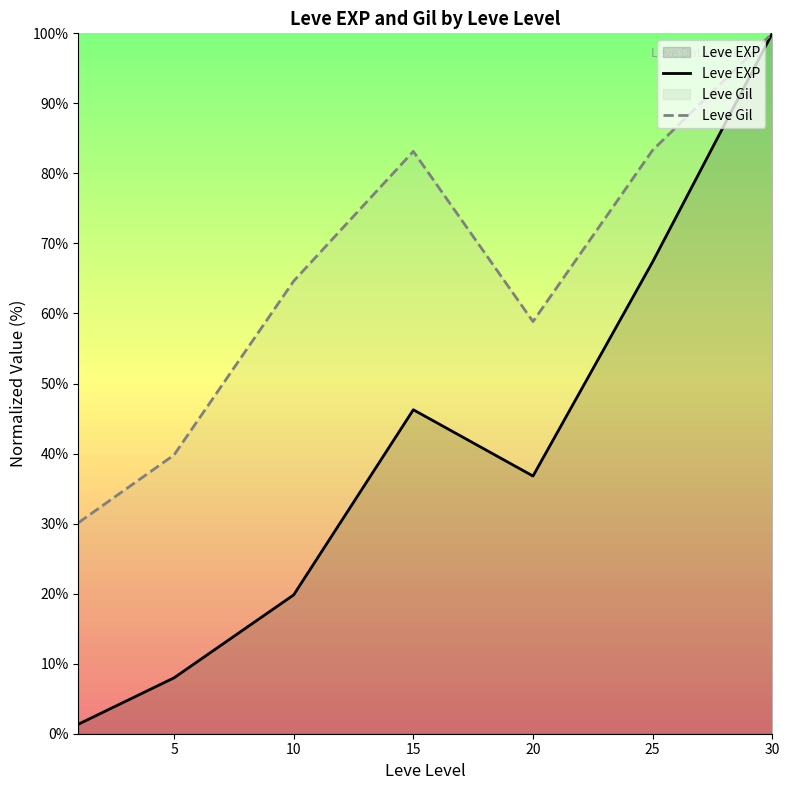

True or false: Leve Gil and Leve EXP cross at least once.

False